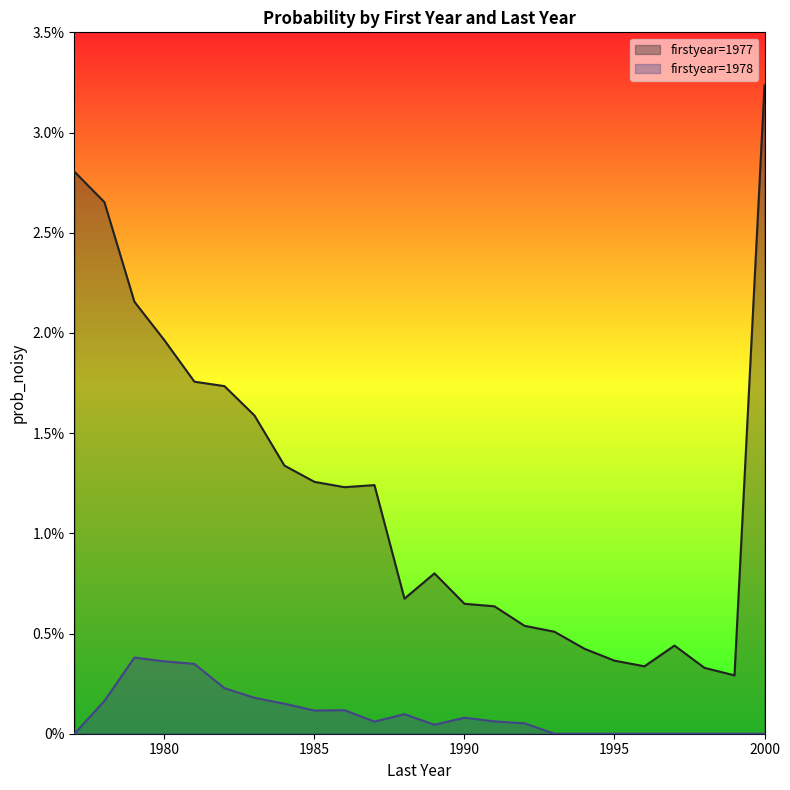

Rank the categories by 1977 value from highest to lowest.

2000, 1977, 1978, 1979, 1980, 1981, 1982, 1983, 1984, 1985, 1987, 1986, 1989, 1988, 1990, 1991, 1992, 1993, 1997, 1994, 1995, 1996, 1998, 1999